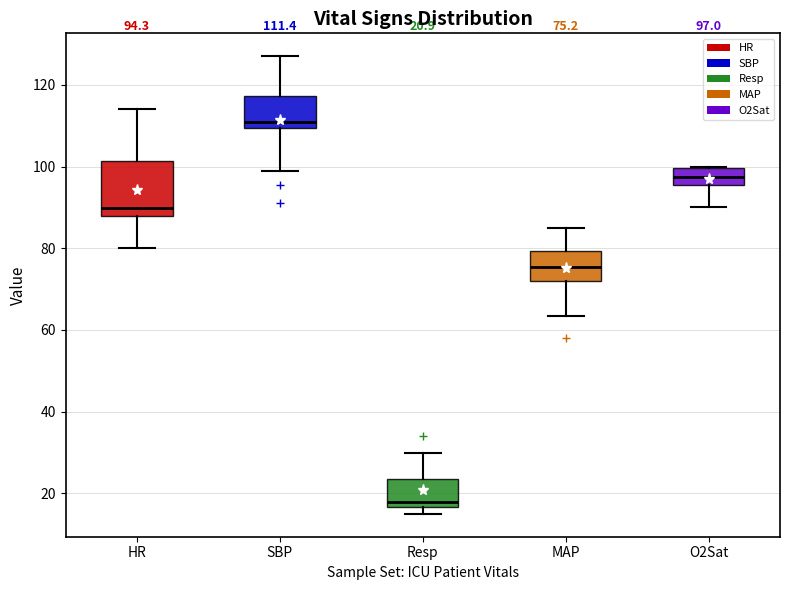

Which box has the lowest median line?

Resp